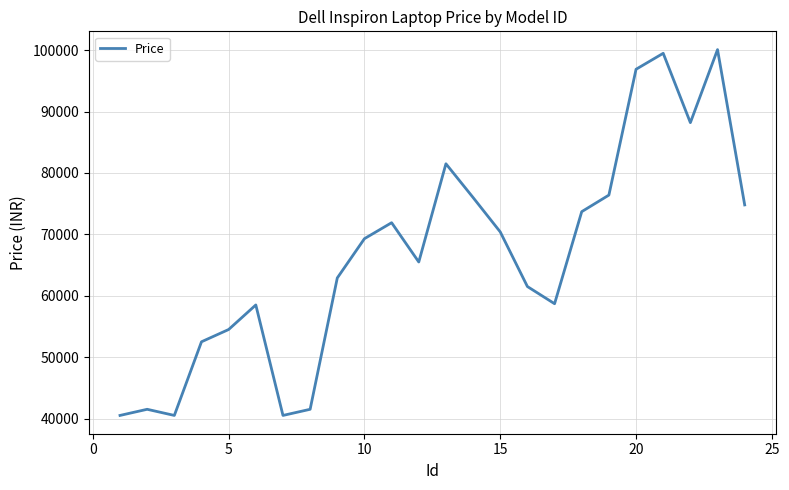

What is the difference between the maximum and minimum values?

59600